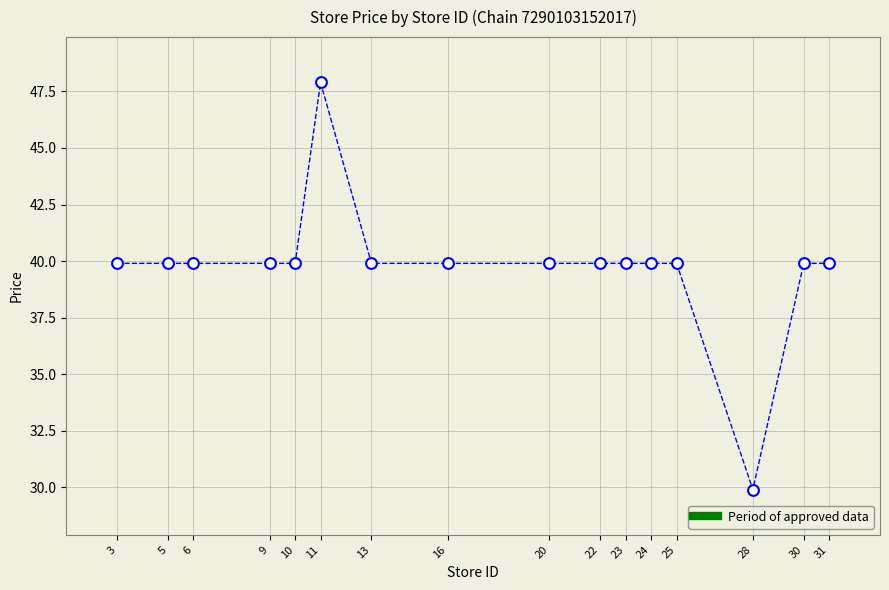

What is the range of Y values (max minus min)?

18.0